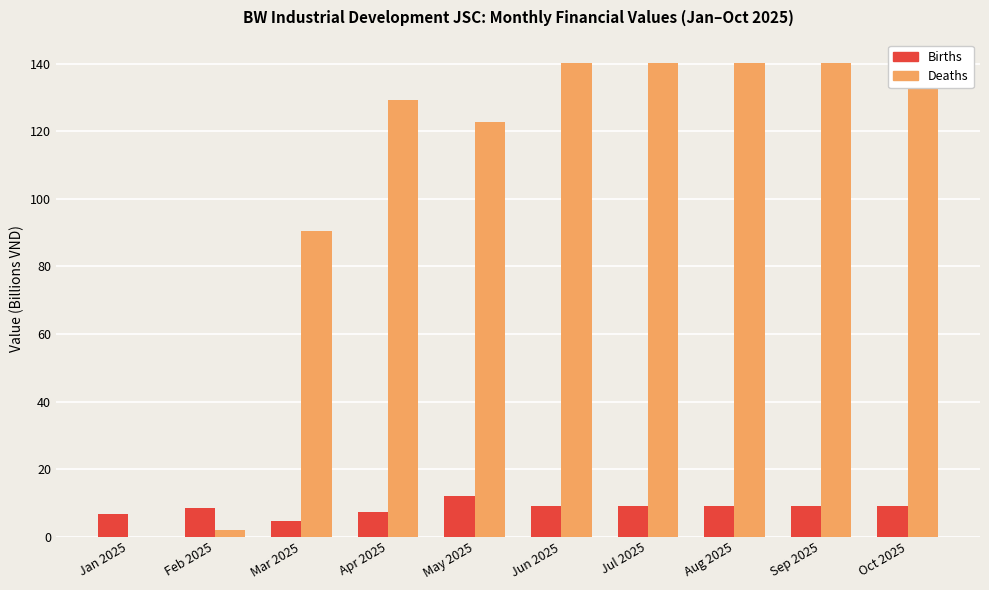

What is the spread (max minus min) of values at Jan 2025?

6.5